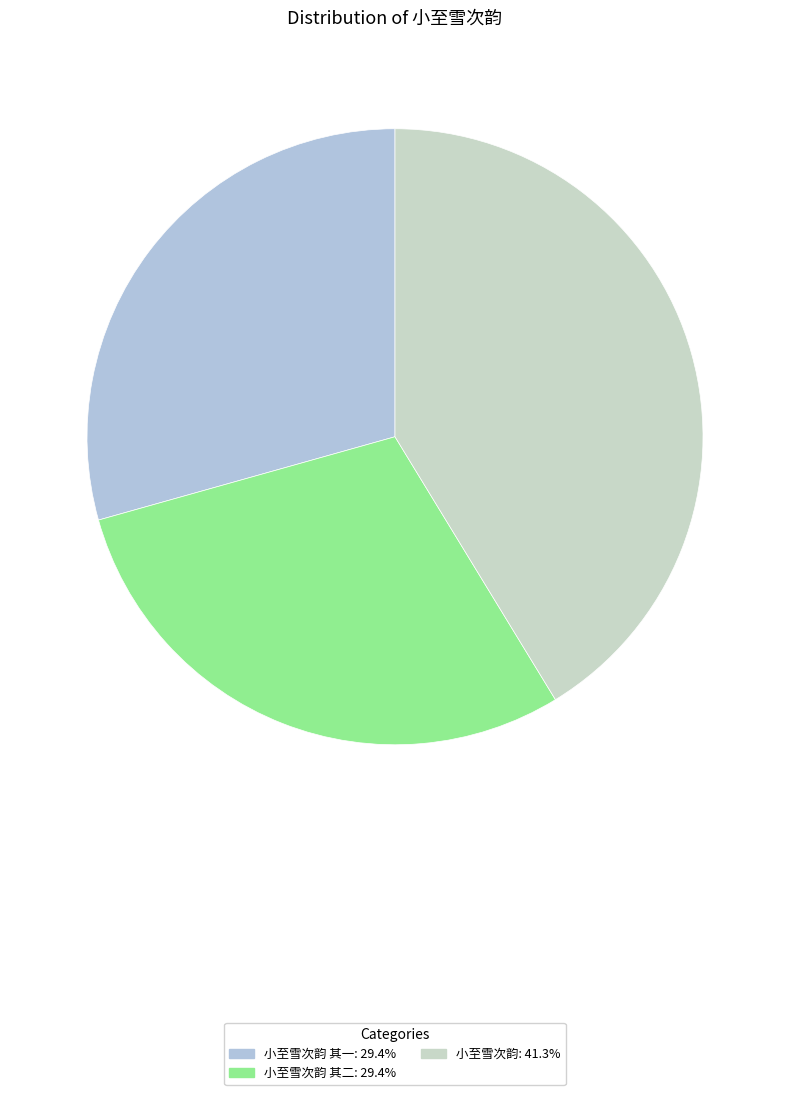

Count the number of slices in the pie.

3